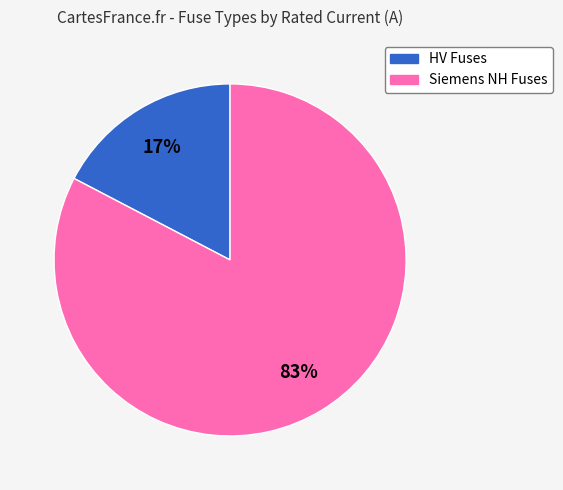

Does any single category account for the majority?

Yes